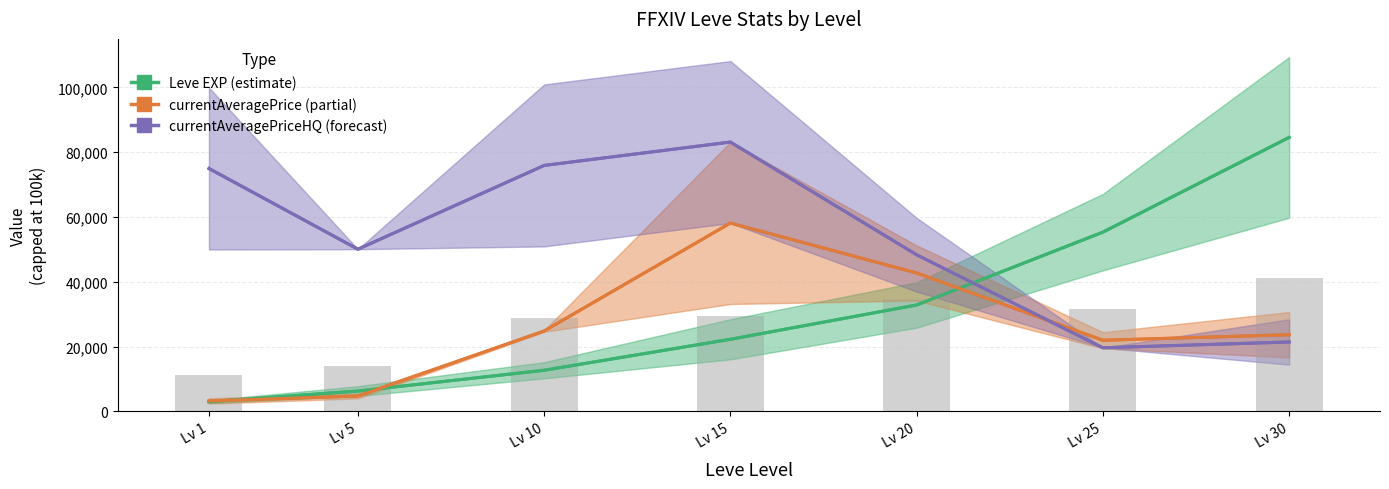

What is the difference between the maximum and minimum values in the currentAveragePrice series?

54931.4